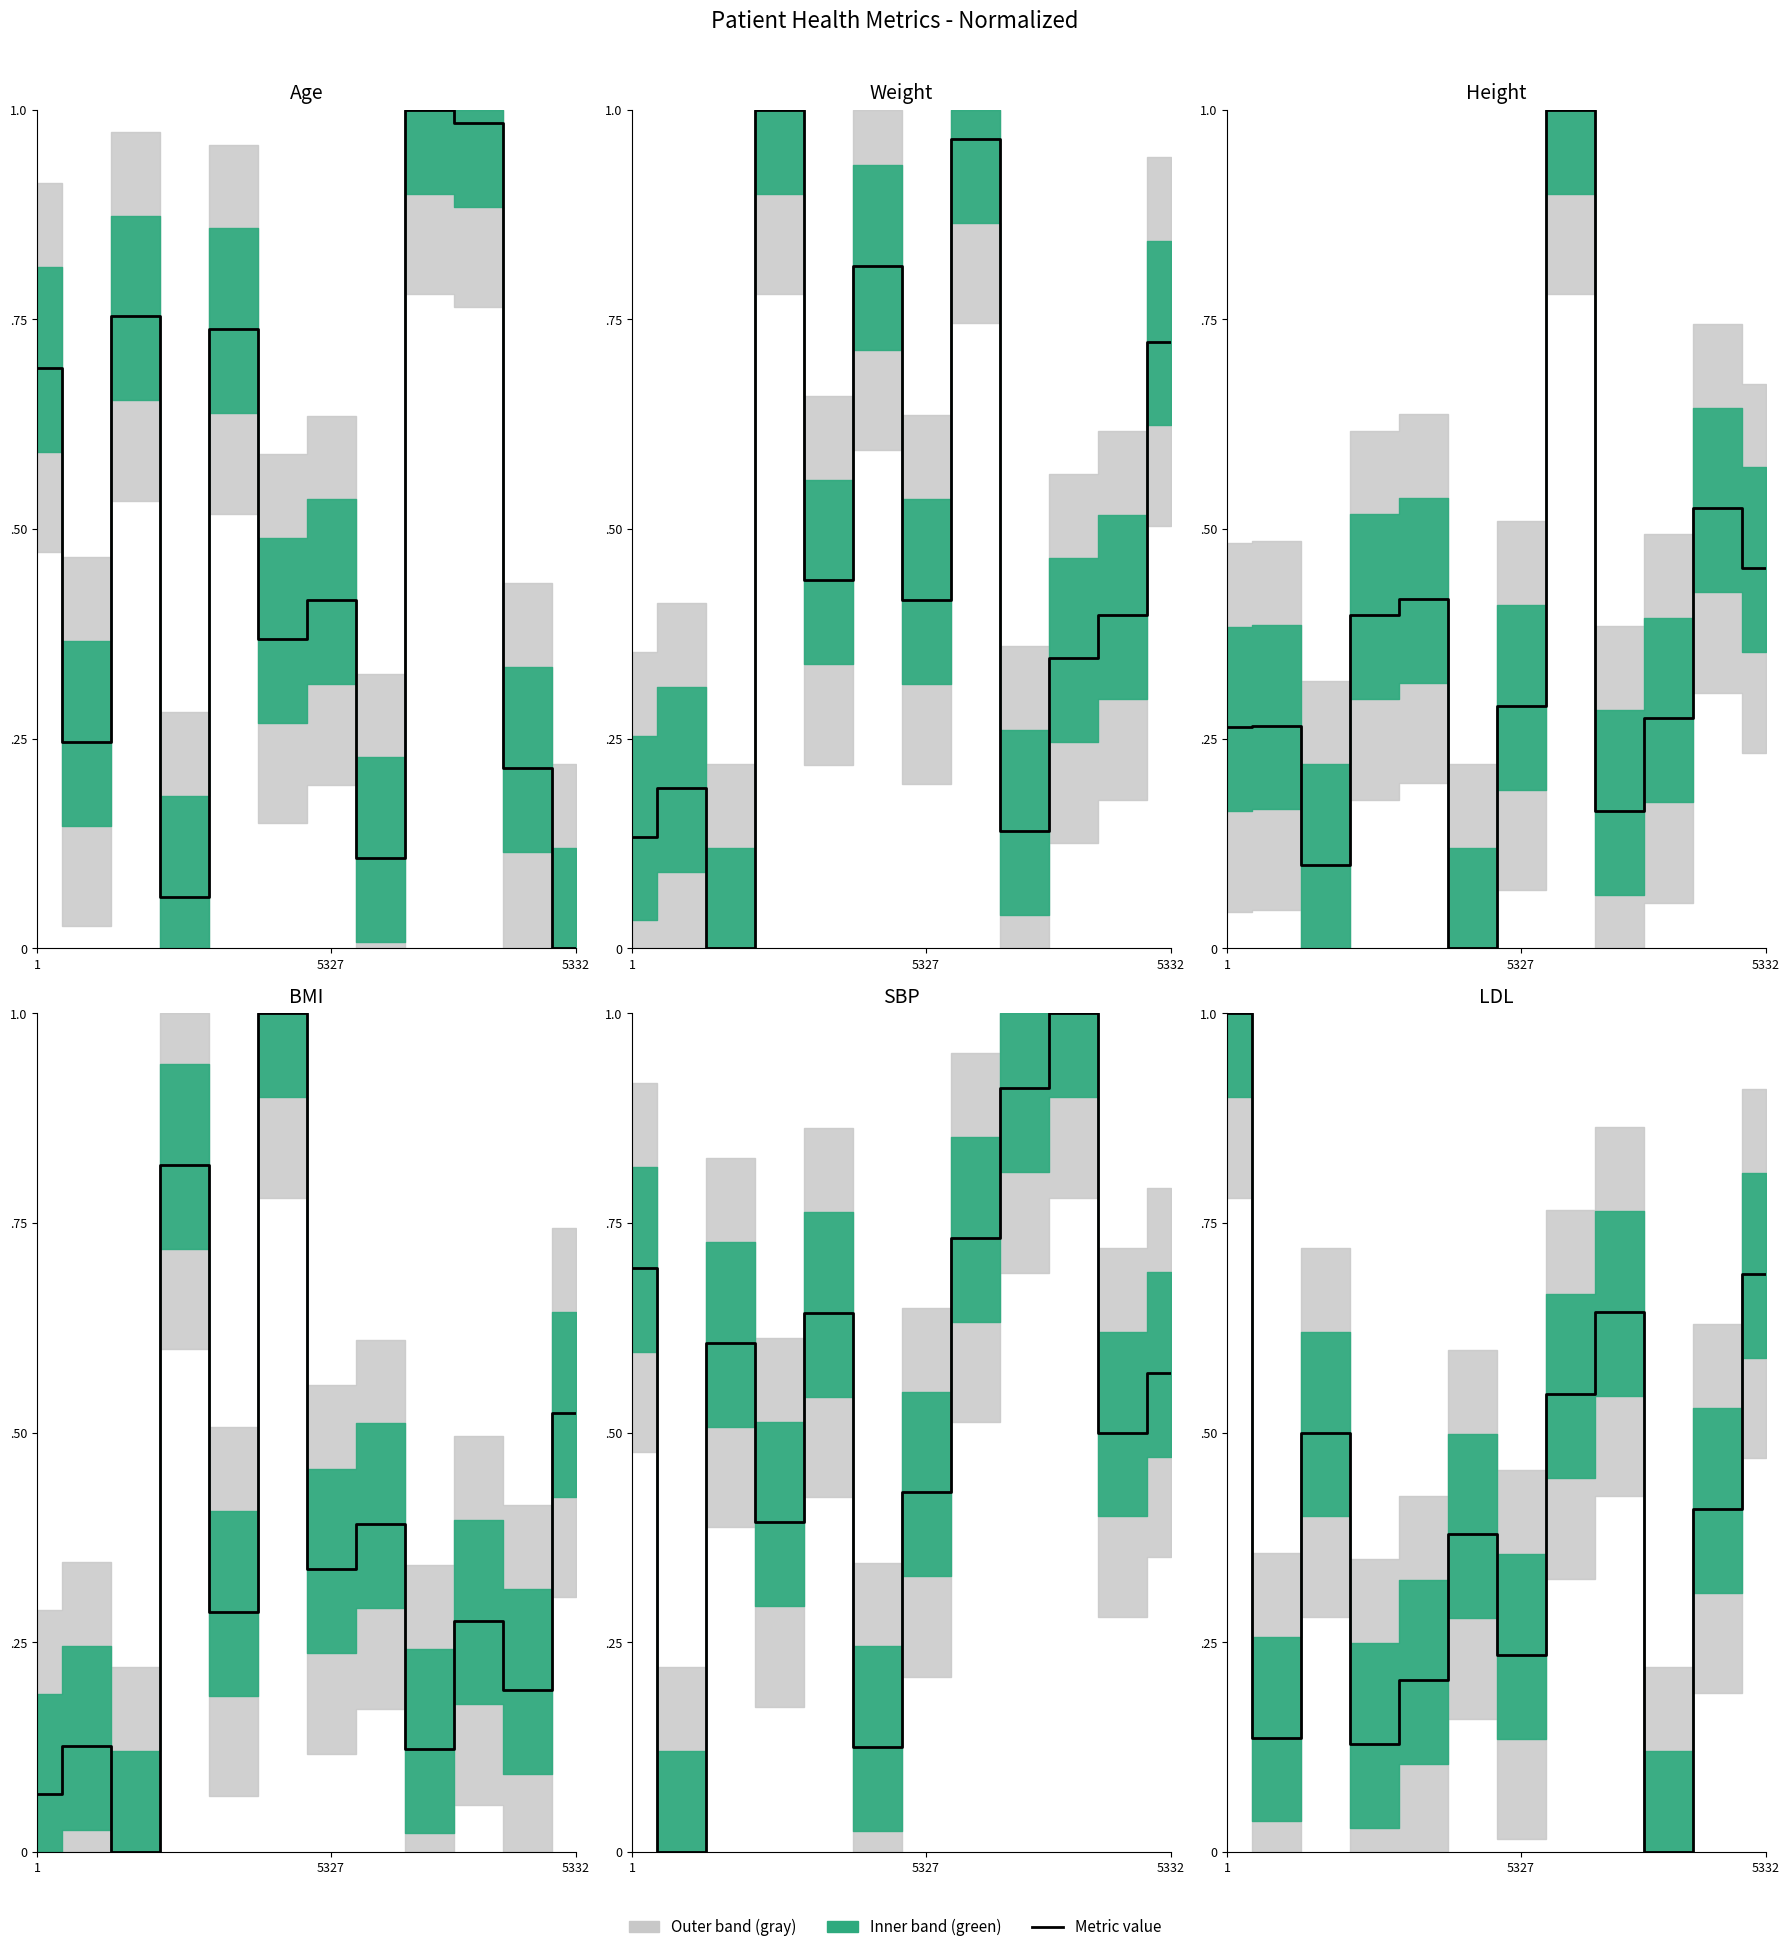

Which category has the lowest value across all series?

5332